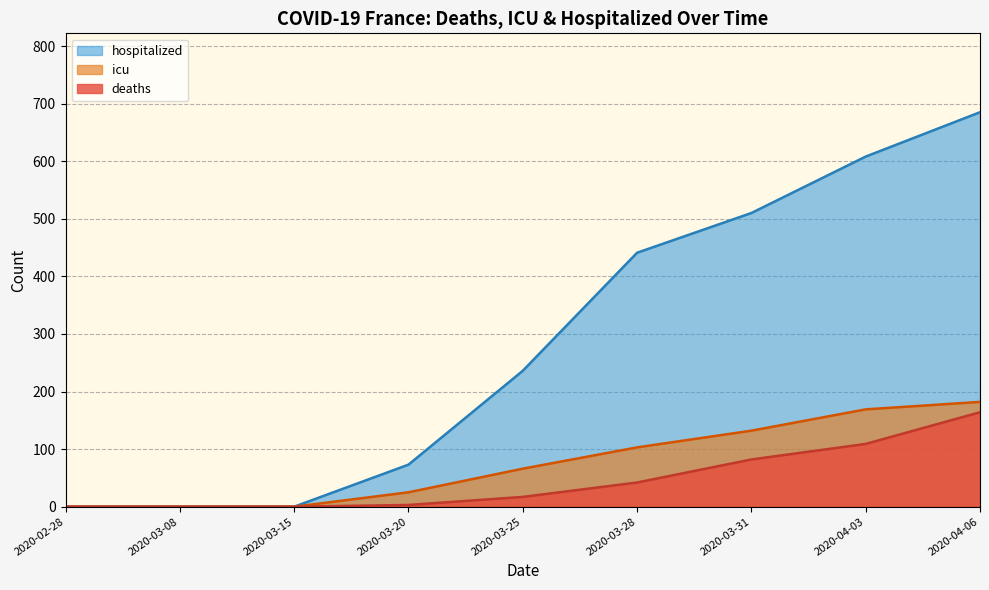

Which series has the largest total across all categories?

hospitalized